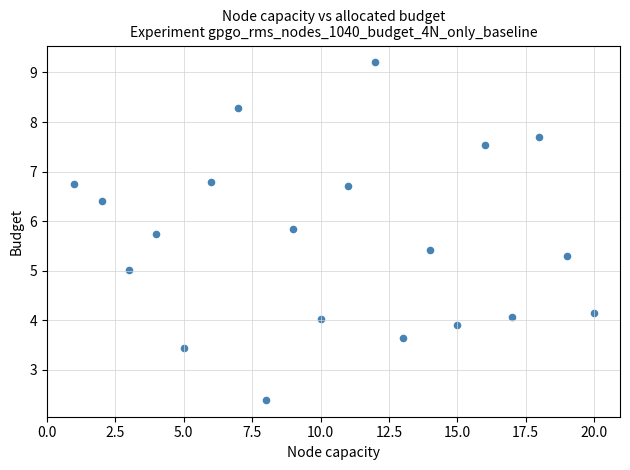

What is the range of Y values (max minus min)?

6.8